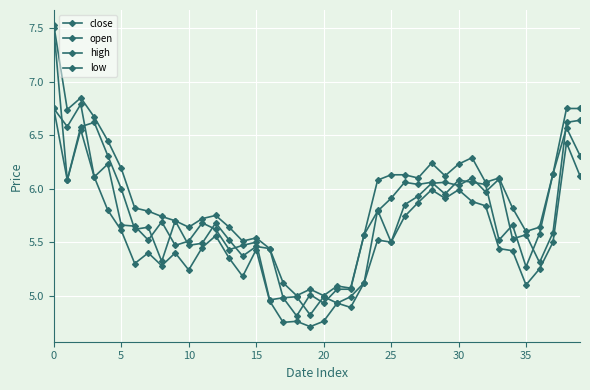

Reading right to left, what are all the values shown in this chart?

close: 6.3	6.6	6.1	5.6	5.3	5.7	5.5	6.0	6.1	6.1	6.0	6.1	6.0	6.1	5.9	5.8	5.6	5.1	5.1	4.9	5.0	4.8	5.0	5.0	5.5	5.5	5.4	5.6	5.7	5.5	5.5	5.7	5.5	5.7	5.7	6.2	6.1	6.8	6.6	6.8
open: 6.6	6.6	5.6	5.3	5.6	5.5	6.1	6.0	6.1	6.0	6.1	6.0	5.9	5.8	5.5	5.8	5.1	5.0	4.9	5.0	4.8	5.0	5.0	5.4	5.5	5.4	5.5	5.7	5.5	5.5	5.7	5.3	5.6	5.6	6.0	6.3	6.6	6.6	6.1	7.5
high: 6.8	6.8	6.1	5.6	5.6	5.8	6.1	6.1	6.3	6.2	6.1	6.2	6.1	6.1	6.1	6.1	5.6	5.1	5.1	5.0	5.1	5.0	5.1	5.4	5.5	5.5	5.6	5.8	5.7	5.6	5.7	5.7	5.8	5.8	6.2	6.5	6.7	6.8	6.7	7.5
low: 6.1	6.4	5.5	5.2	5.1	5.4	5.4	5.8	5.9	6.0	5.9	6.0	5.9	5.7	5.5	5.5	5.1	4.9	4.9	4.8	4.7	4.8	4.8	5.0	5.4	5.2	5.3	5.6	5.5	5.2	5.4	5.3	5.4	5.3	5.6	5.8	6.1	6.5	6.1	6.8